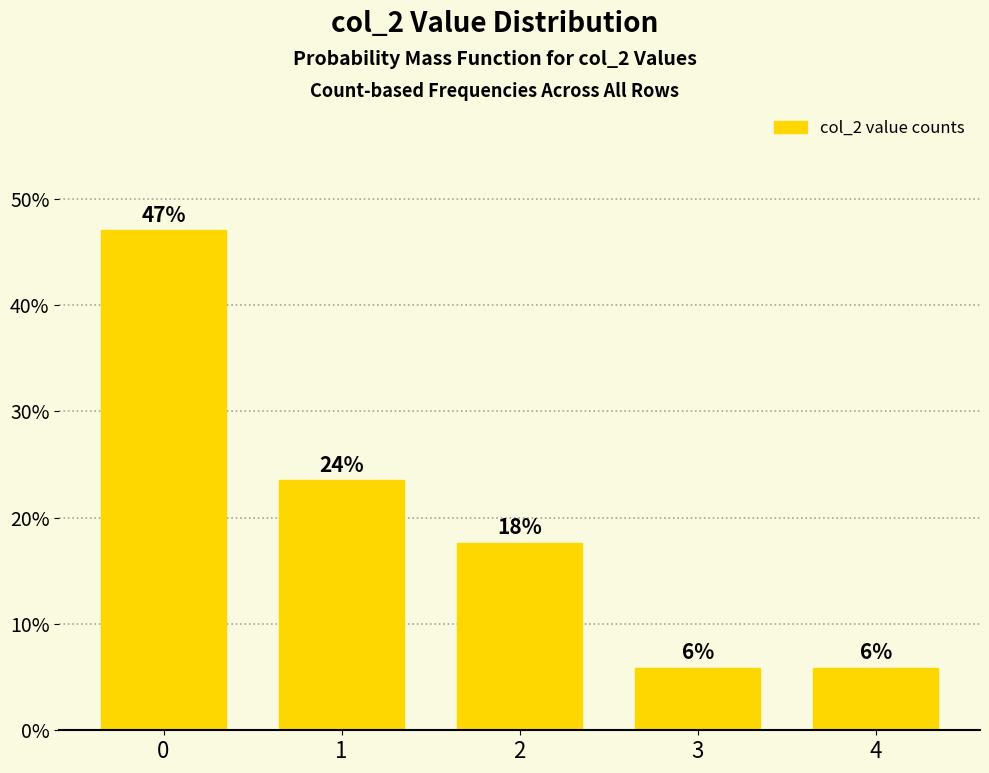

Reading left to right, list all the values displayed in this chart.

0=47.1	1=23.5	2=17.6	3=5.9	4=5.9